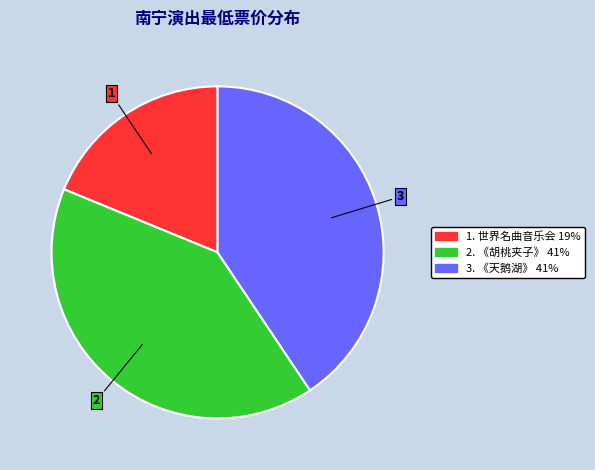

Is there a majority slice in this chart?

No